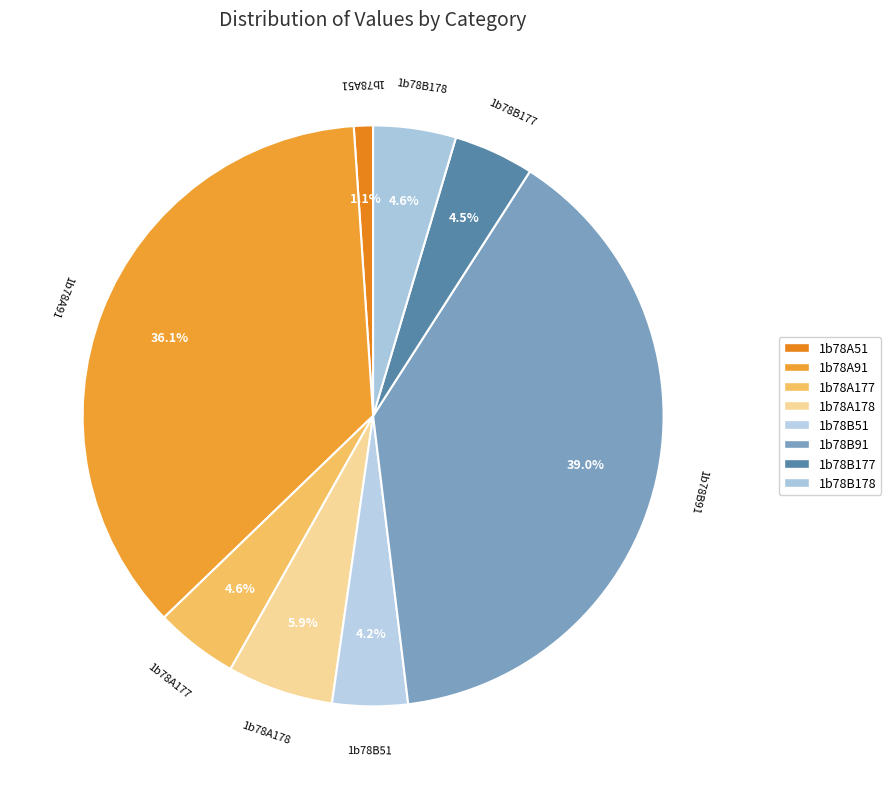

Is there a majority slice in this chart?

No